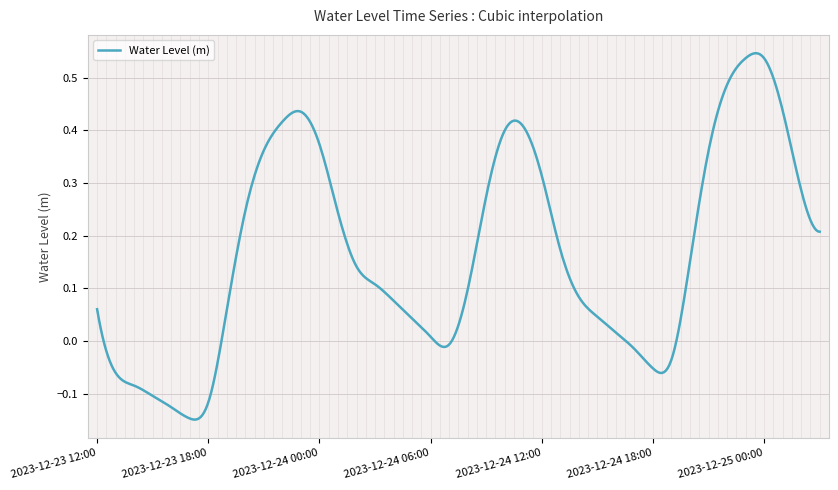

What is the difference between the maximum and minimum values?

0.7